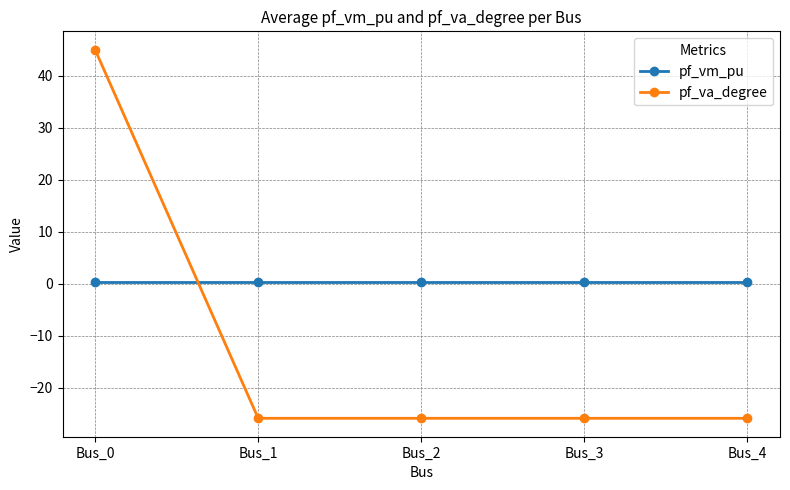

Reading left to right, extract all data points from this chart.

pf_vm_pu: 0.4	0.4	0.4	0.4	0.4
pf_va_degree: 45.0	-25.9	-25.9	-25.9	-25.9